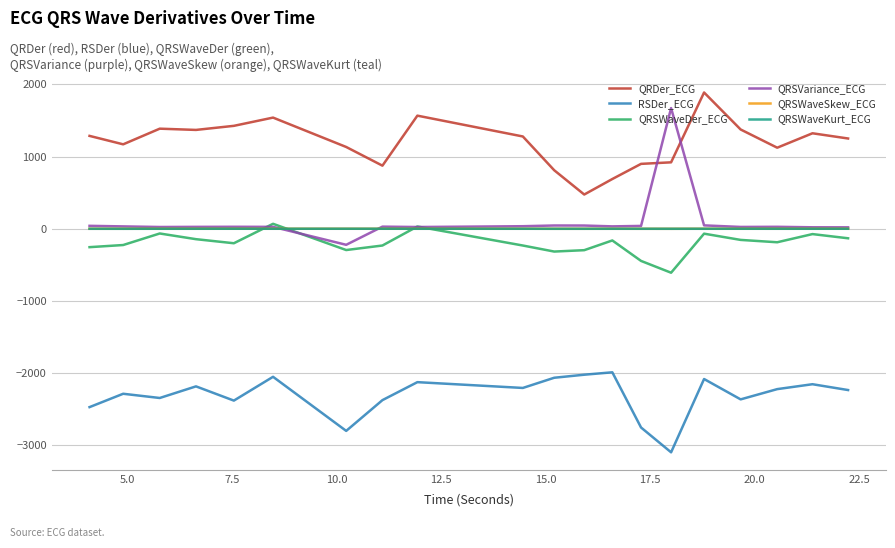

What is the highest value of the QRSVariance_ECG series?

1672.6